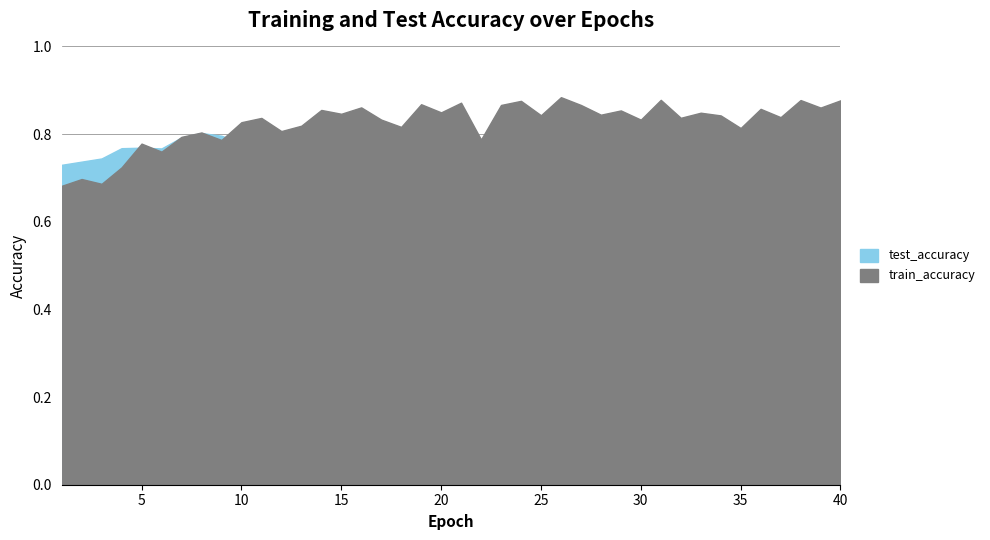

What is the difference between the second highest and minimum values in the train_accuracy series?

0.2